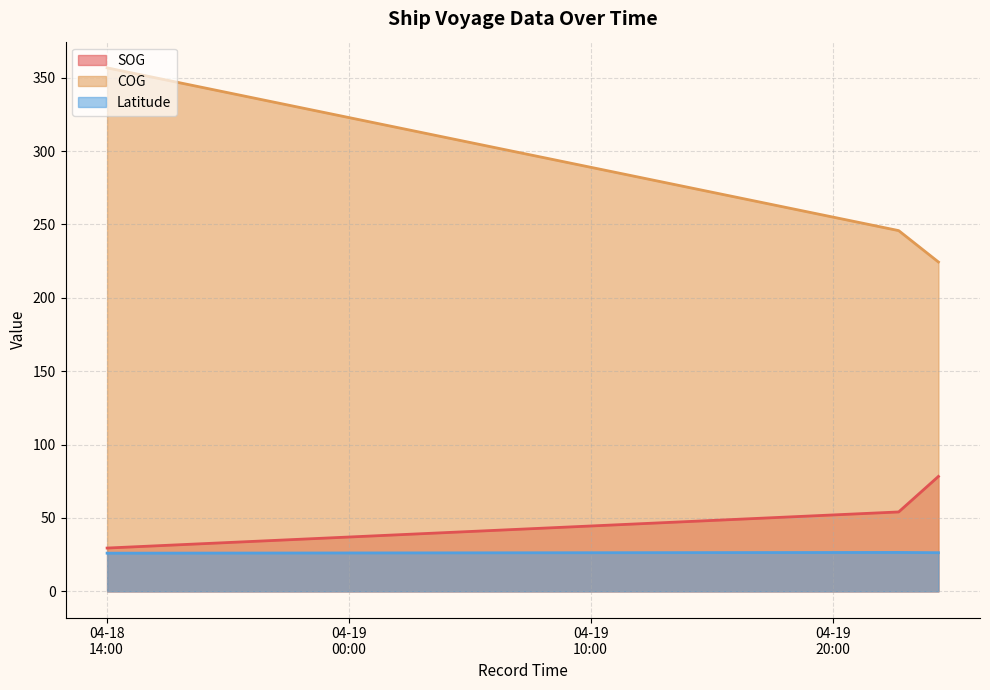

Rank the series by their maximum value, from highest to lowest.

COG, SOG, Latitude